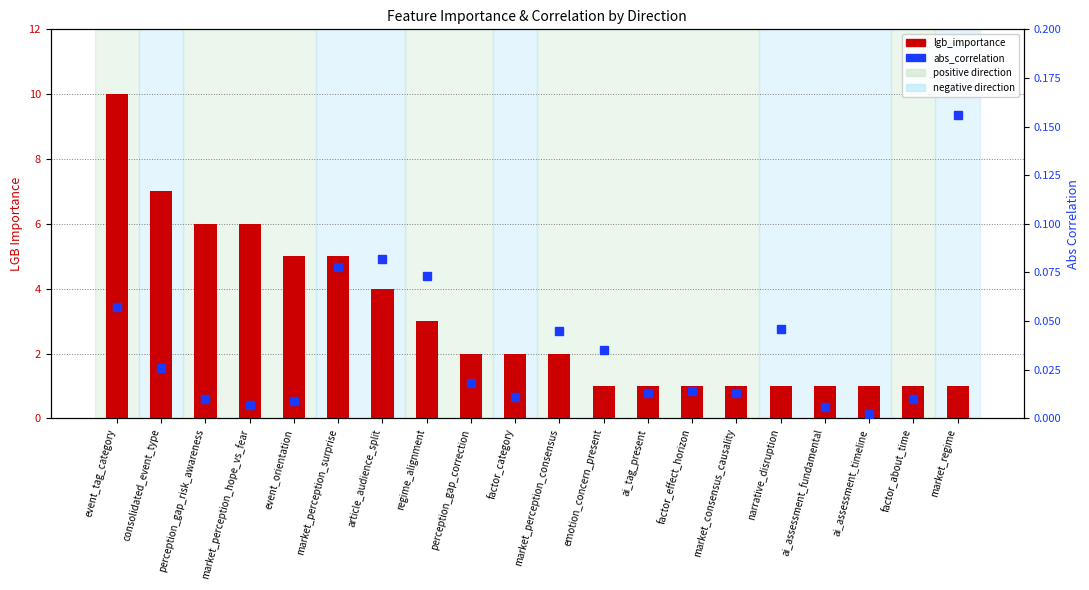

Rank the categories by lgb_importance value from highest to lowest.

event_tag_category, consolidated_event_type, perception_gap_risk_awareness, market_perception_hope_vs_fear, event_orientation, market_perception_surprise, article_audience_split, regime_alignment, perception_gap_correction, factor_category, market_perception_consensus, emotion_concern_present, ai_tag_present, factor_effect_horizon, market_consensus_causality, narrative_disruption, ai_assessment_fundamental, ai_assessment_timeline, factor_about_time, market_regime